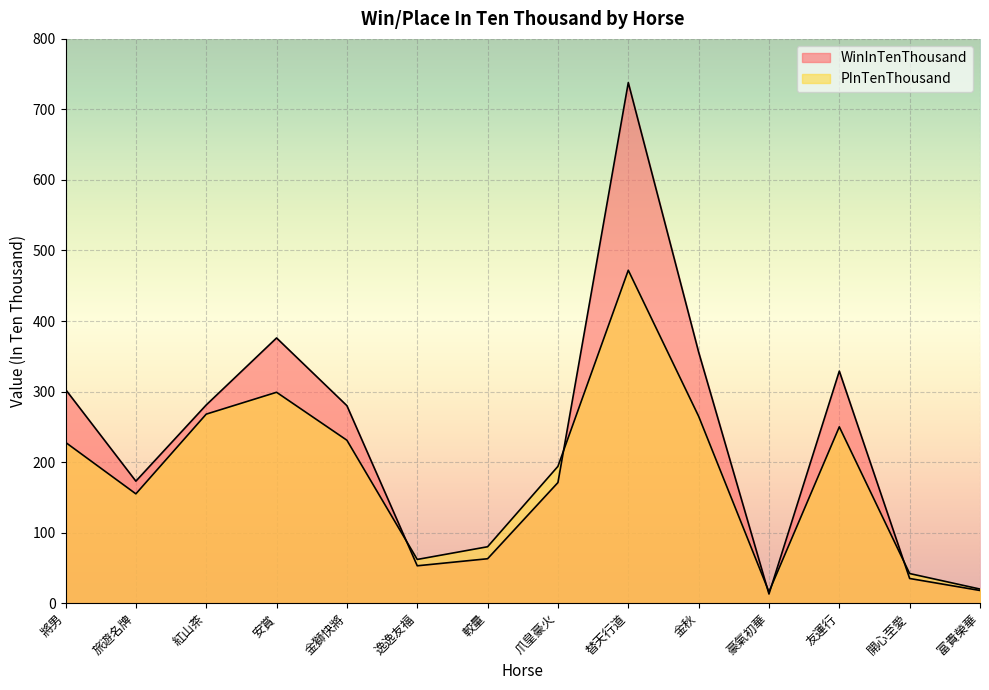

Rank the categories by PInTenThousand value from highest to lowest.

替天行道, 安賞, 紅山茶, 金秋, 友運行, 金獅快將, 將男, 爪皇豪火, 旅遊名牌, 較量, 逸逸友福, 開心至愛, 富貴榮華, 豪氣初華